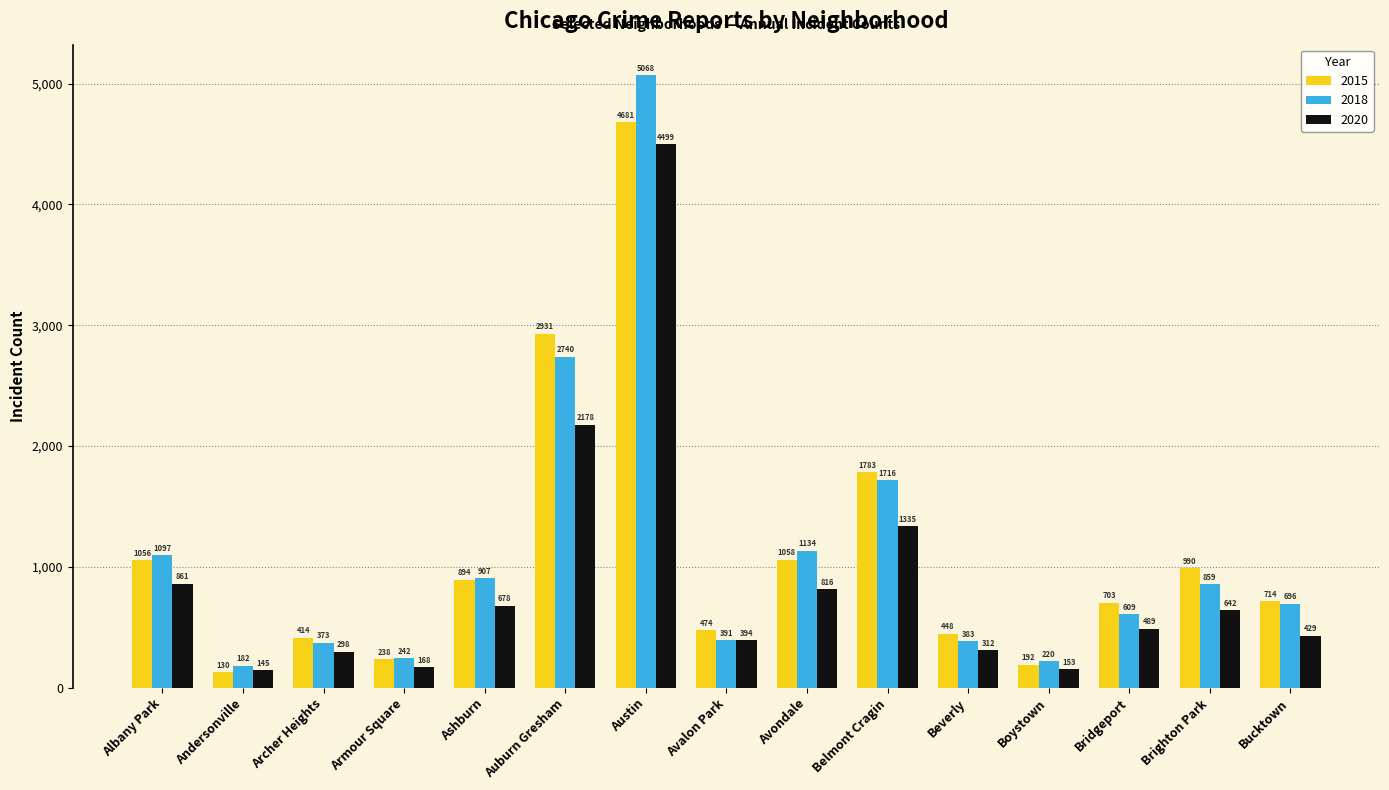

At which category is the sum across all series the highest?

Austin